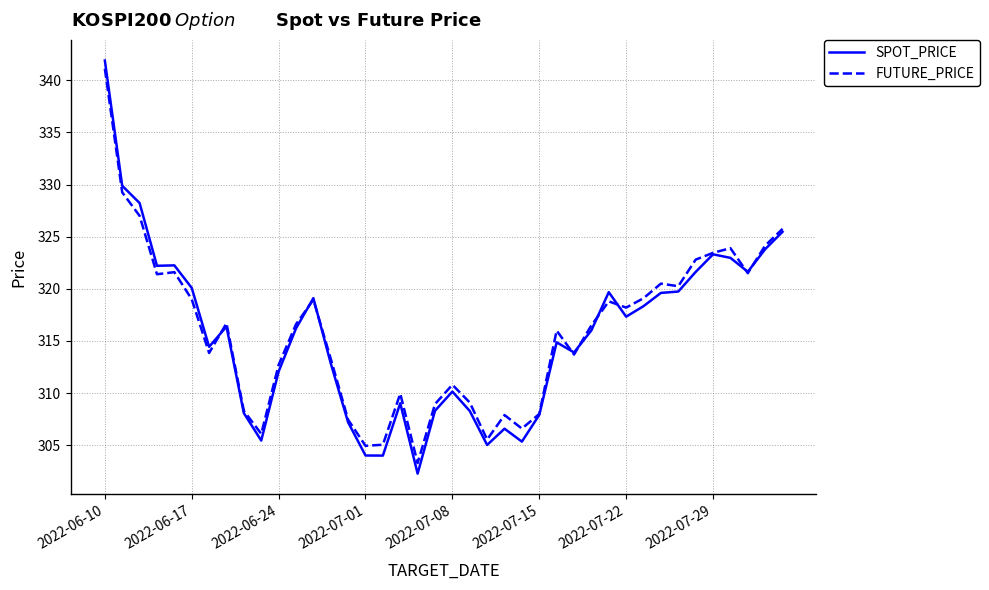

What is the highest value of the FUTURE_PRICE series?

341.1